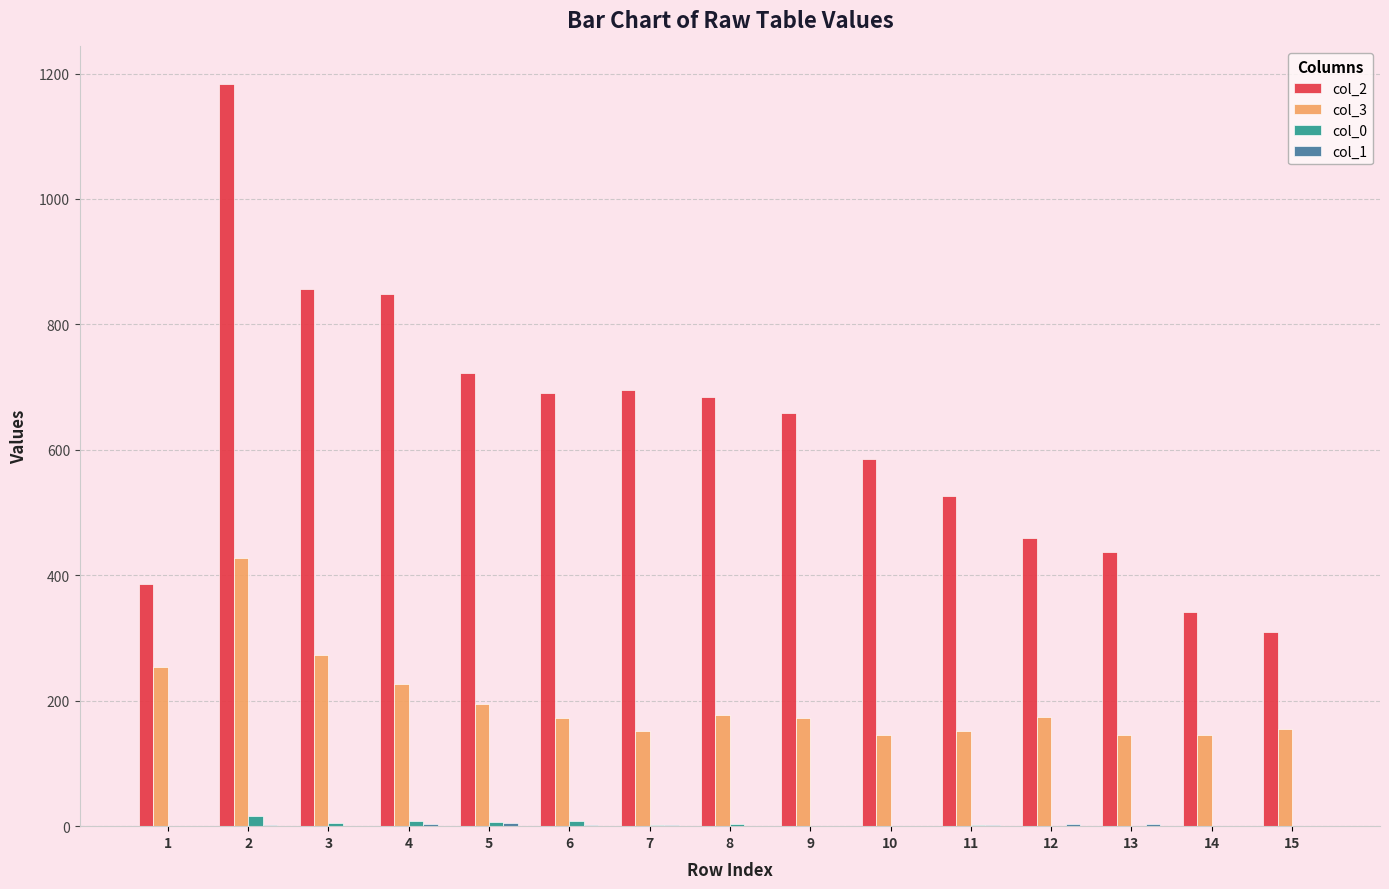

The value of col_3 at 12 is 247. True or false?

False